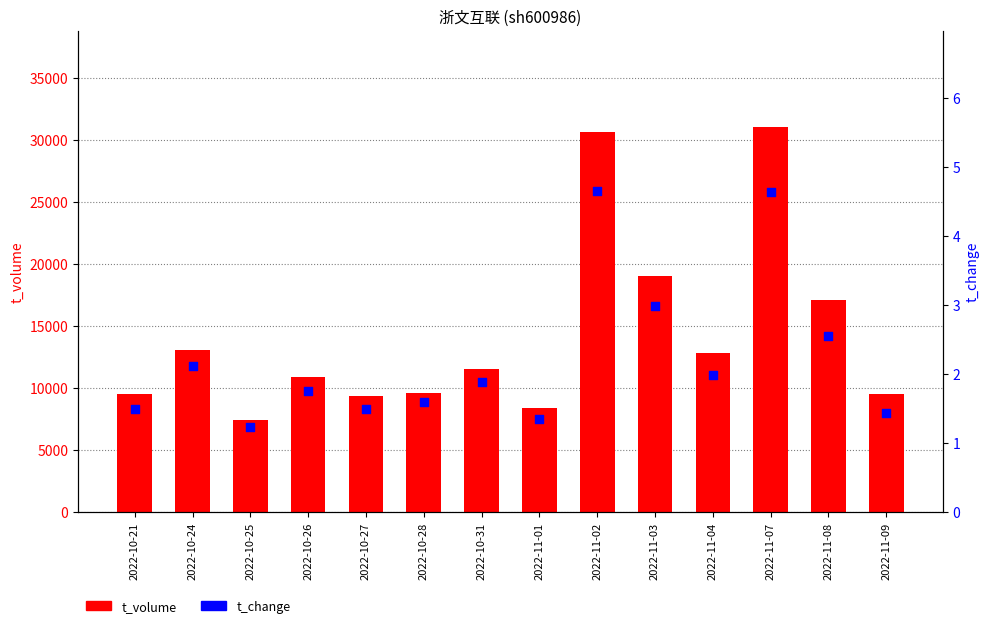

Which series contains the lowest Y value?

t_change